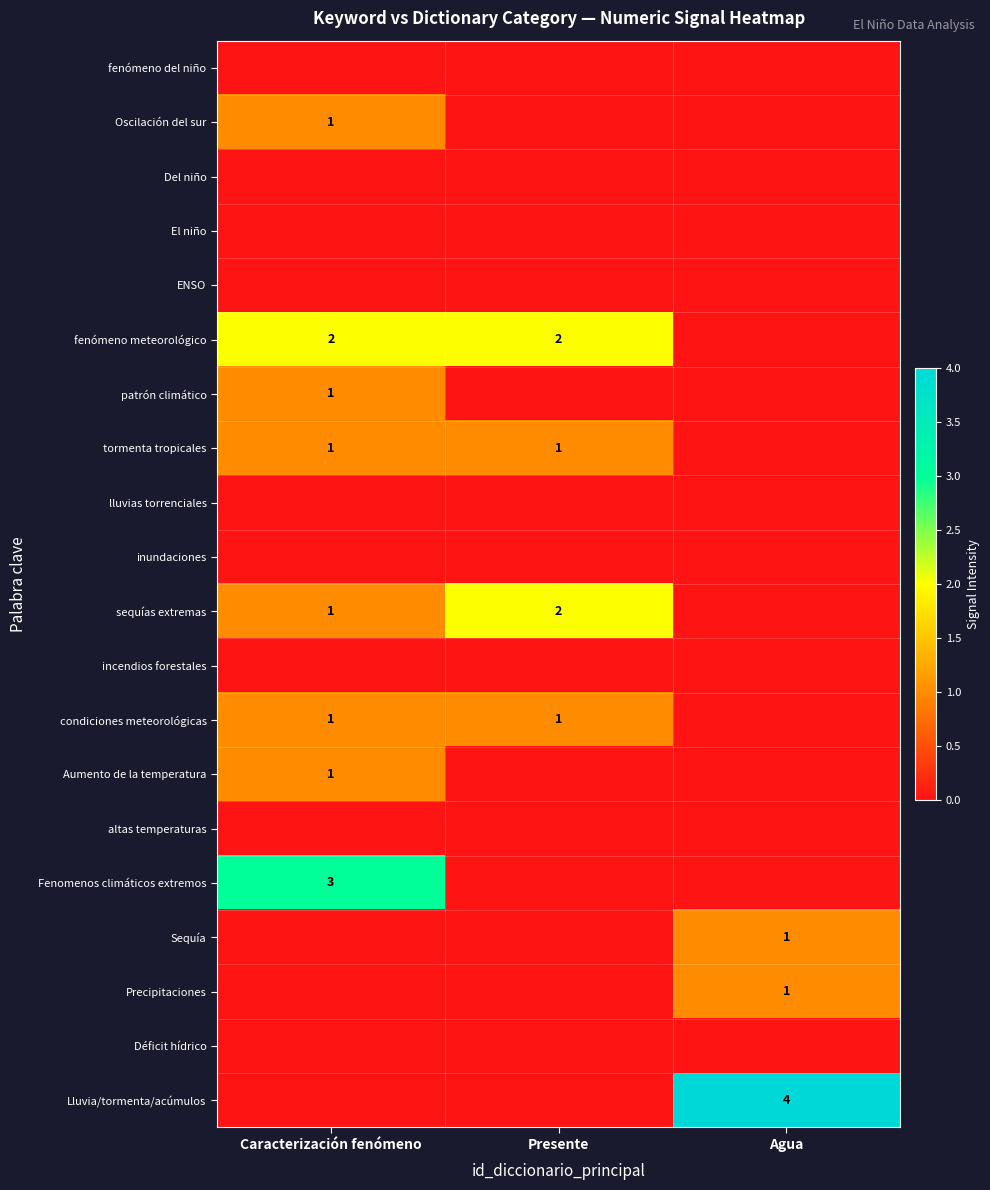

What is the sum of the fenómeno meteorológico values at Presente and Caracterización fenómeno?

4